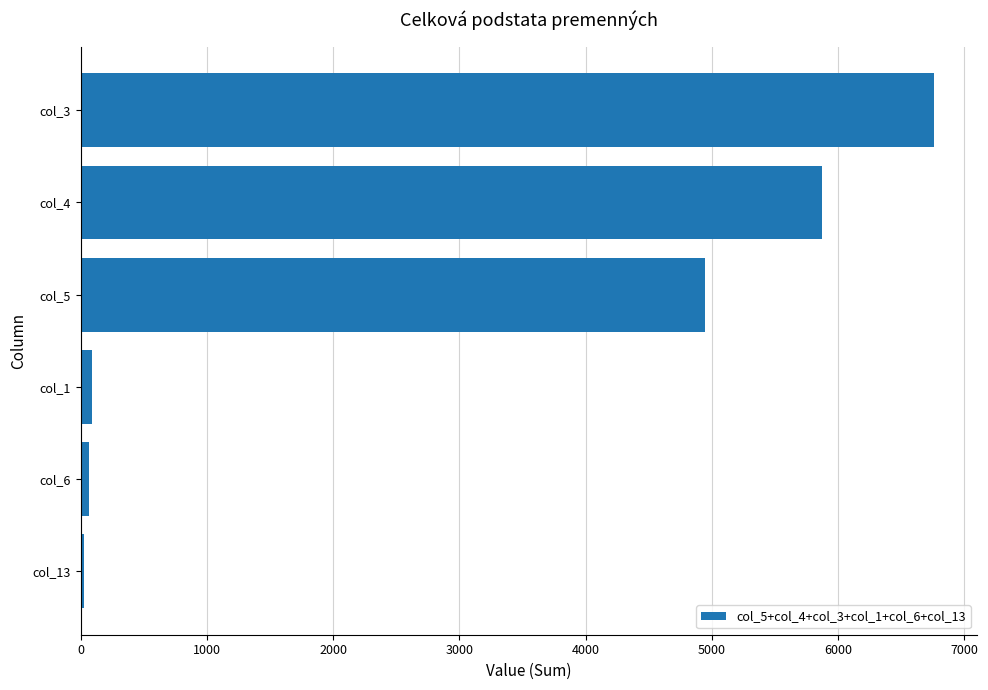

Is it true that the value at col_3 is 3075?

False